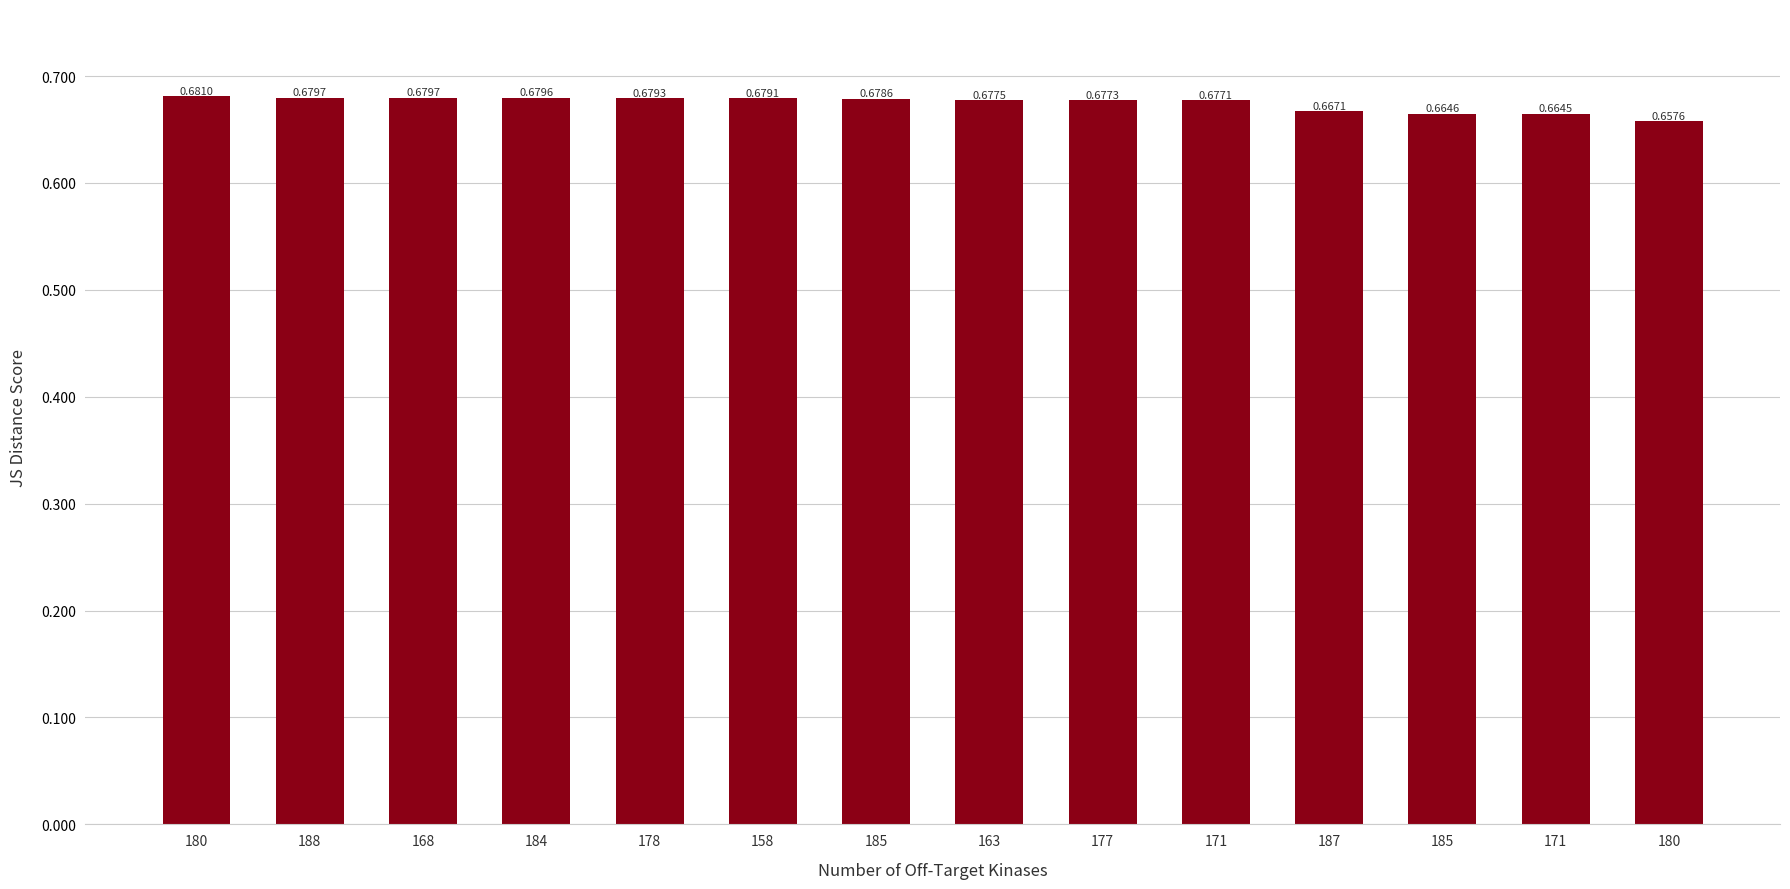

How many bars are there in total?

14